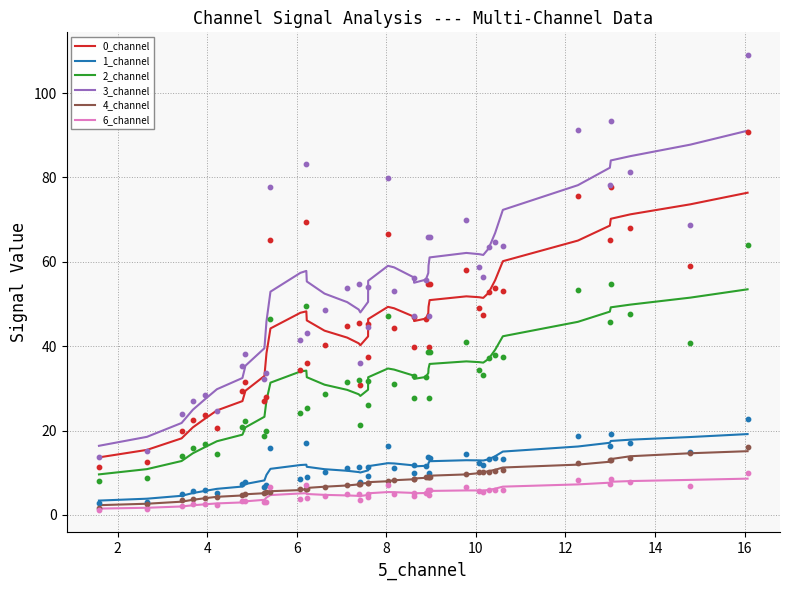

Which series has the largest total across all categories?

3_channel